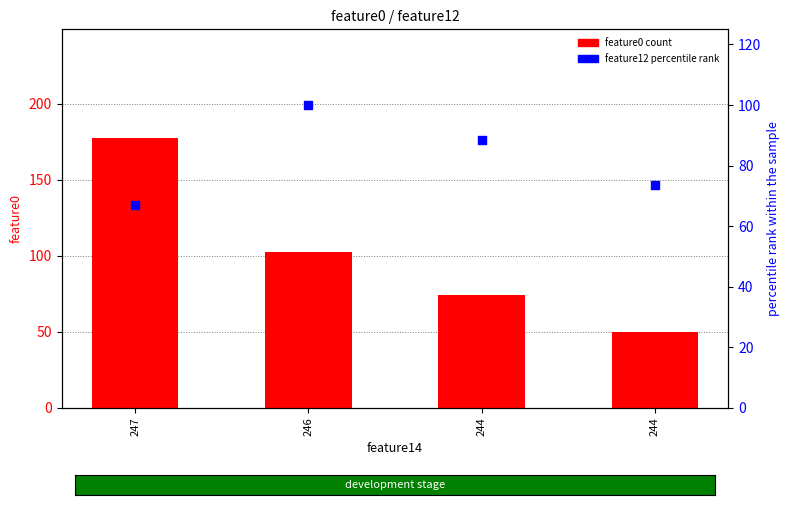

Which series contains the highest Y value?

feature0